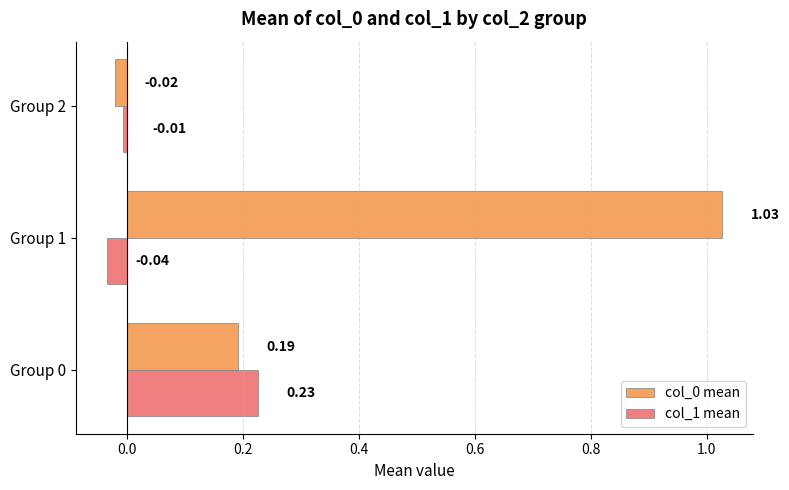

At which category is the sum across all series the highest?

Group 1